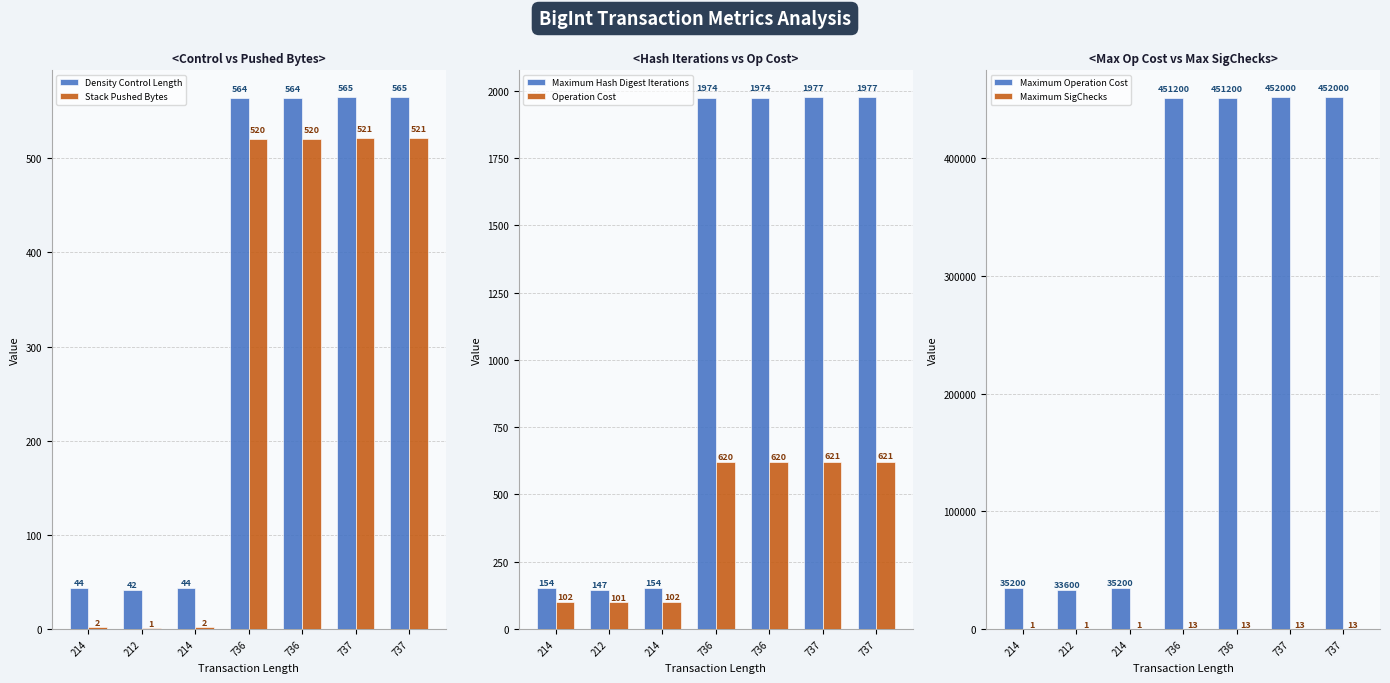

What is the sum of all Operation Cost values?

2787